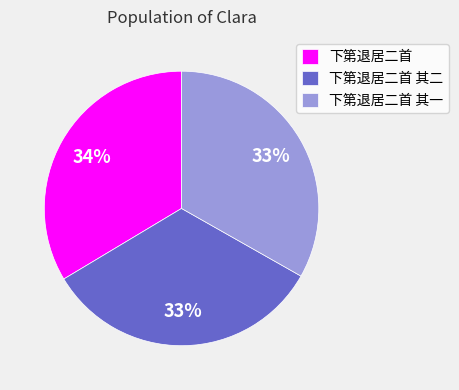

Count the number of slices in the pie.

3